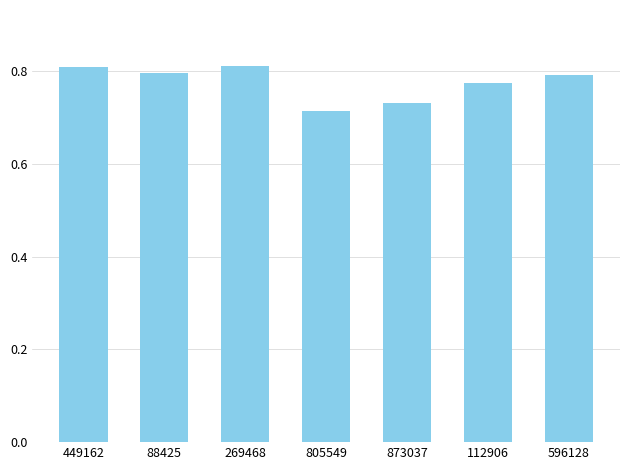

Which has a higher value, 596128 or 873037?

596128